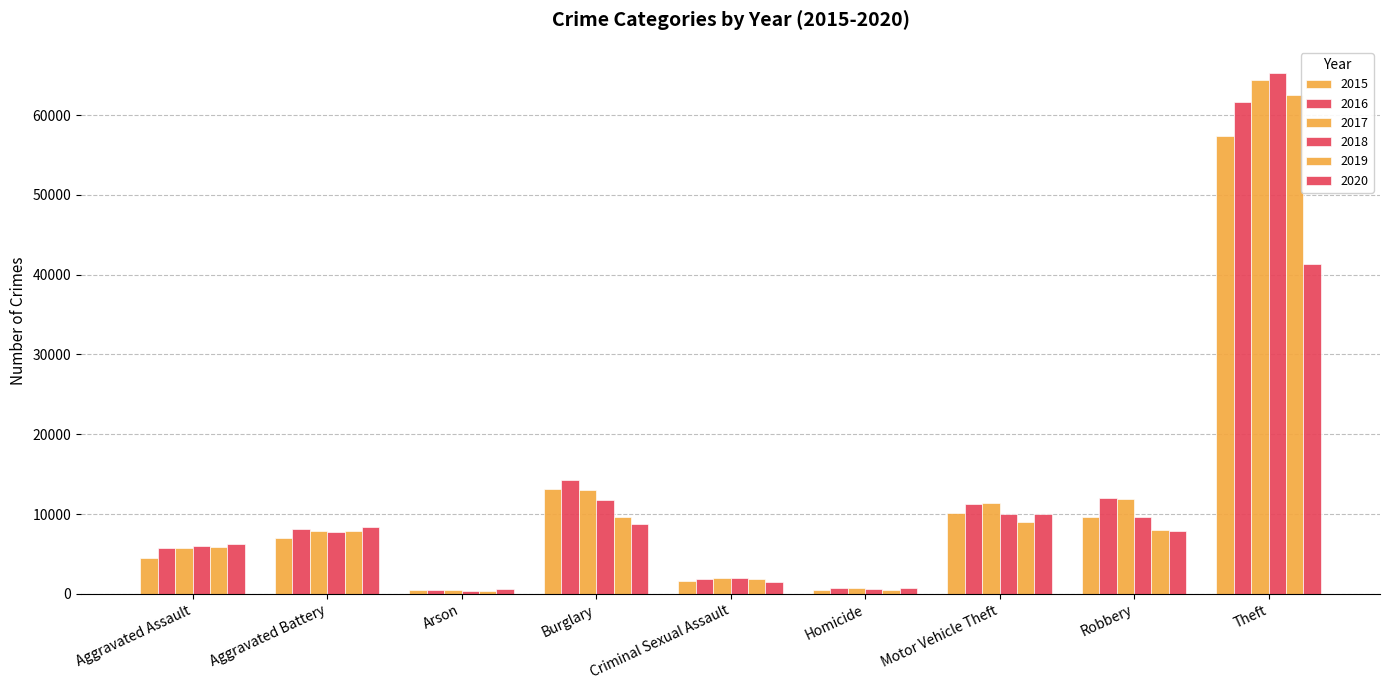

Count the number of data series in this chart.

6